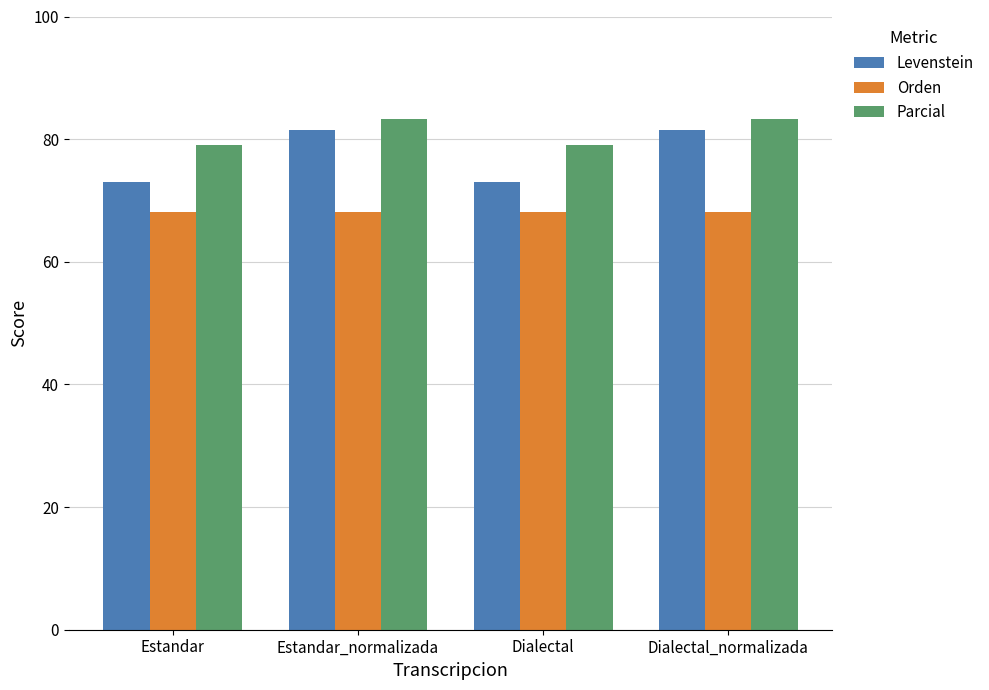

What are all the series names shown in the legend?

Levenstein, Orden, Parcial